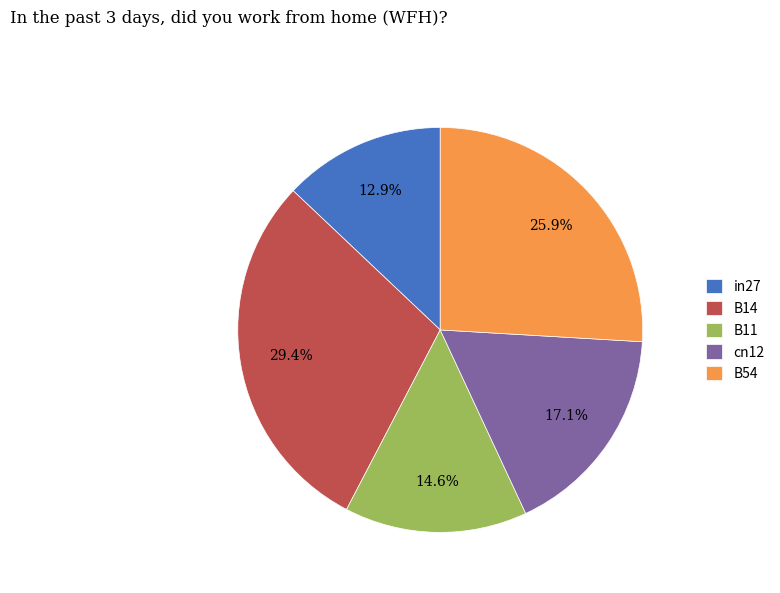

To the nearest percent, what is the average slice percentage?

20%